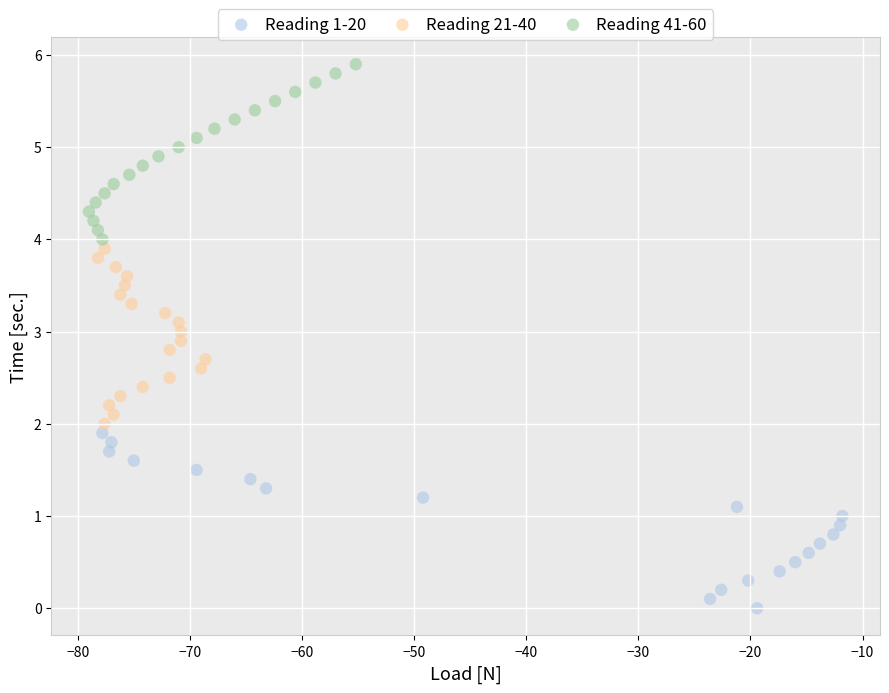

Which series reaches the maximum Y coordinate?

Reading 41-60